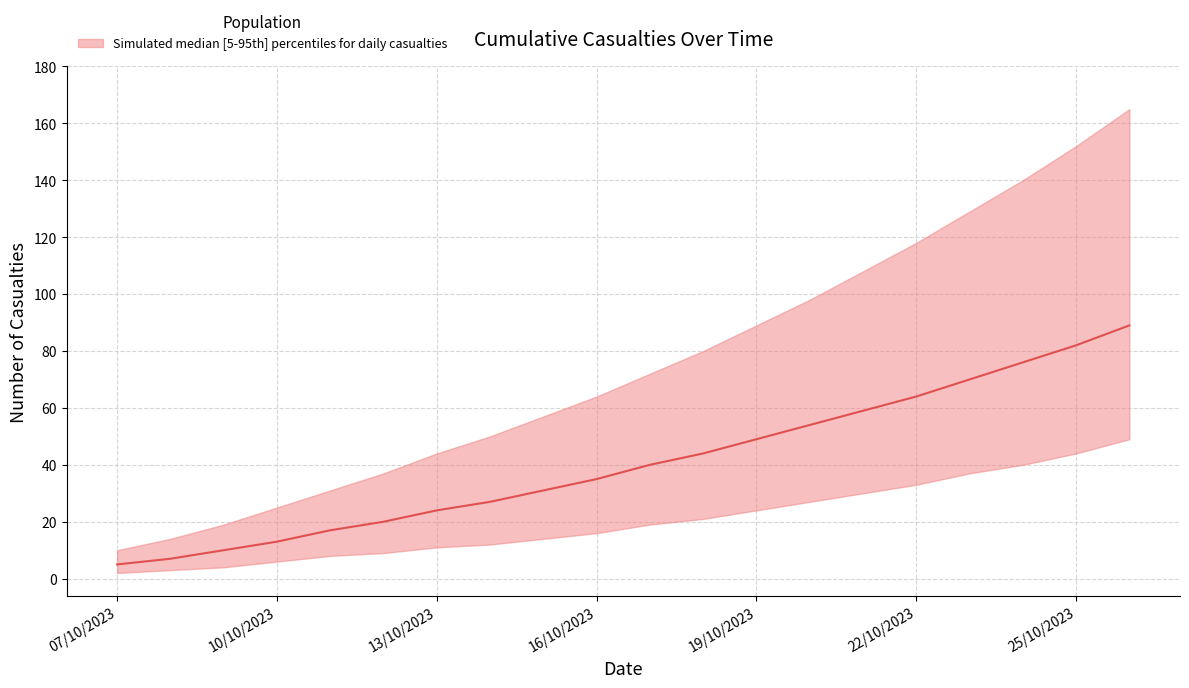

True or false: the data shows 6 at 10/10/2023.

False